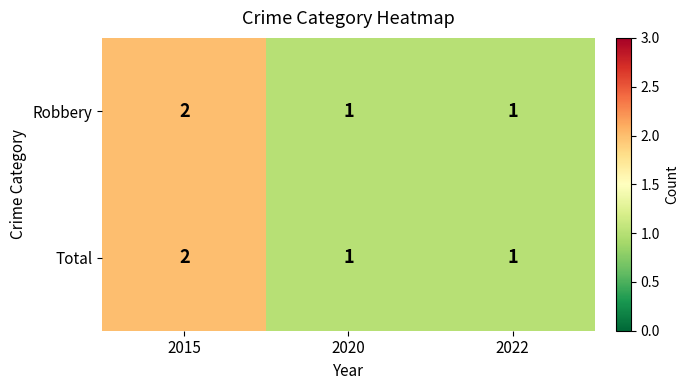

What is the sum of all Robbery values?

4